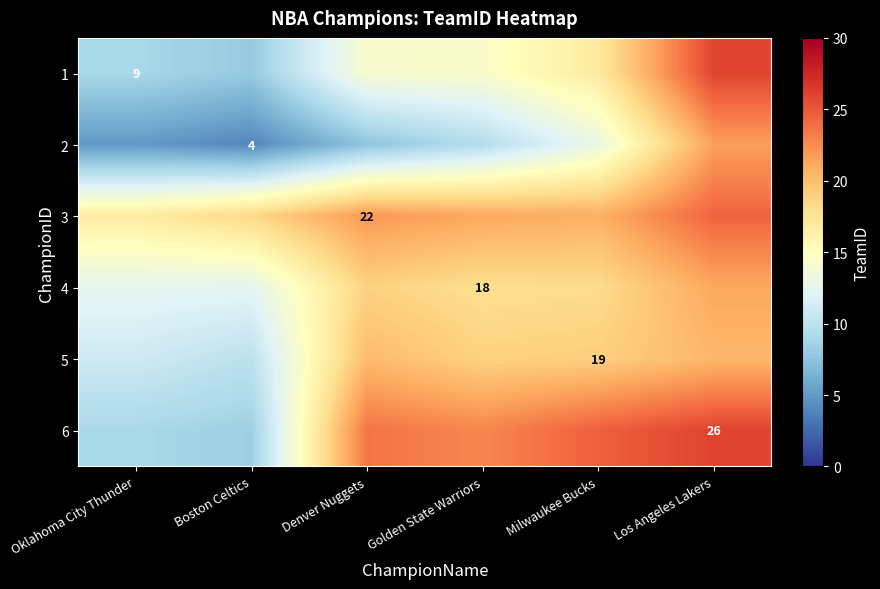

What is the difference between the highest and lowest values at Boston Celtics?

14.4